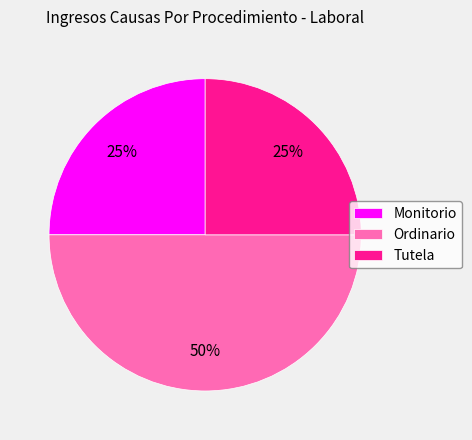

Combined, do Monitorio and Ordinario account for over 50%?

Yes